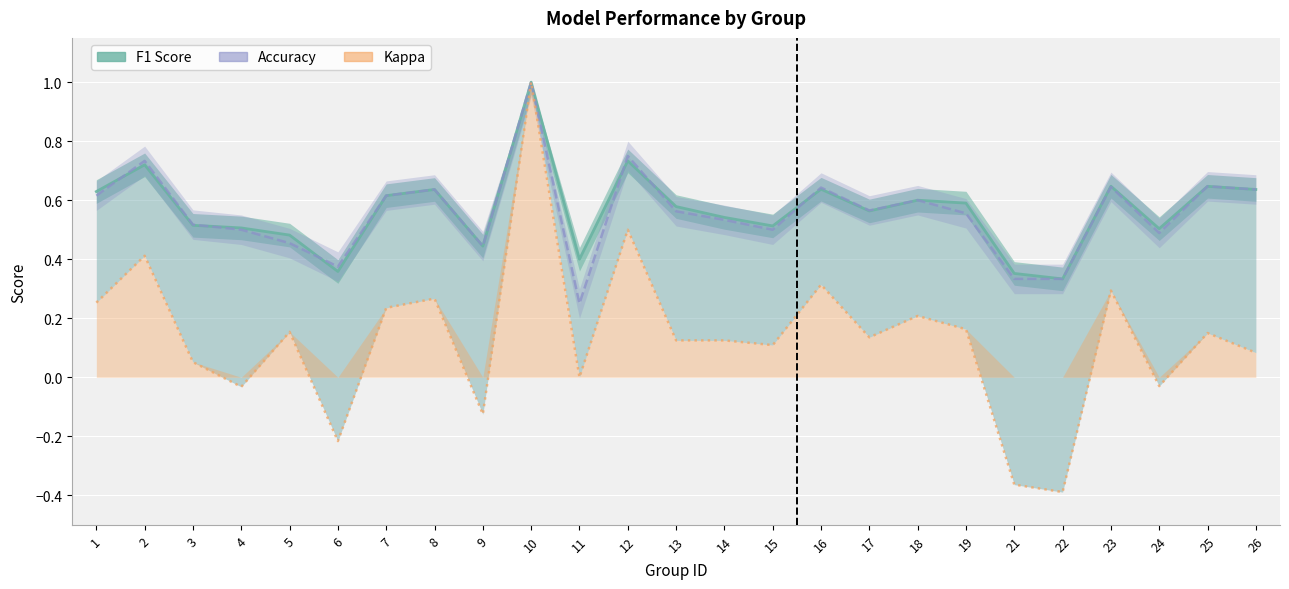

At which category is the sum across all series the highest?

10